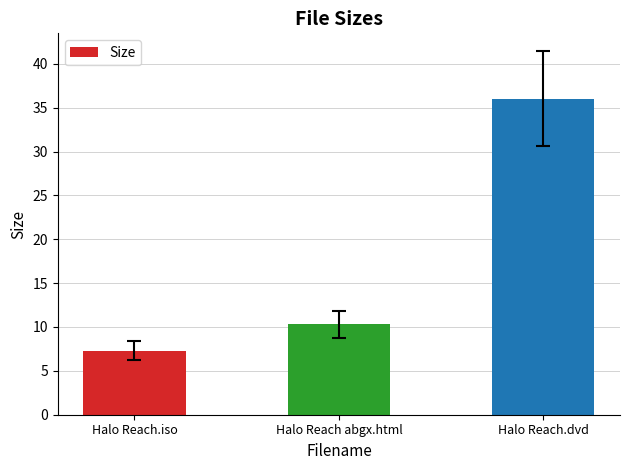

Count the number of values greater than 10.

2